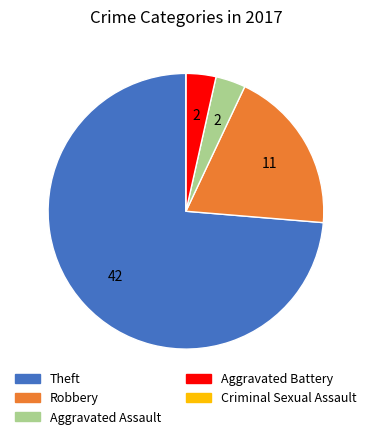

Between Robbery and Theft, which is larger?

Theft